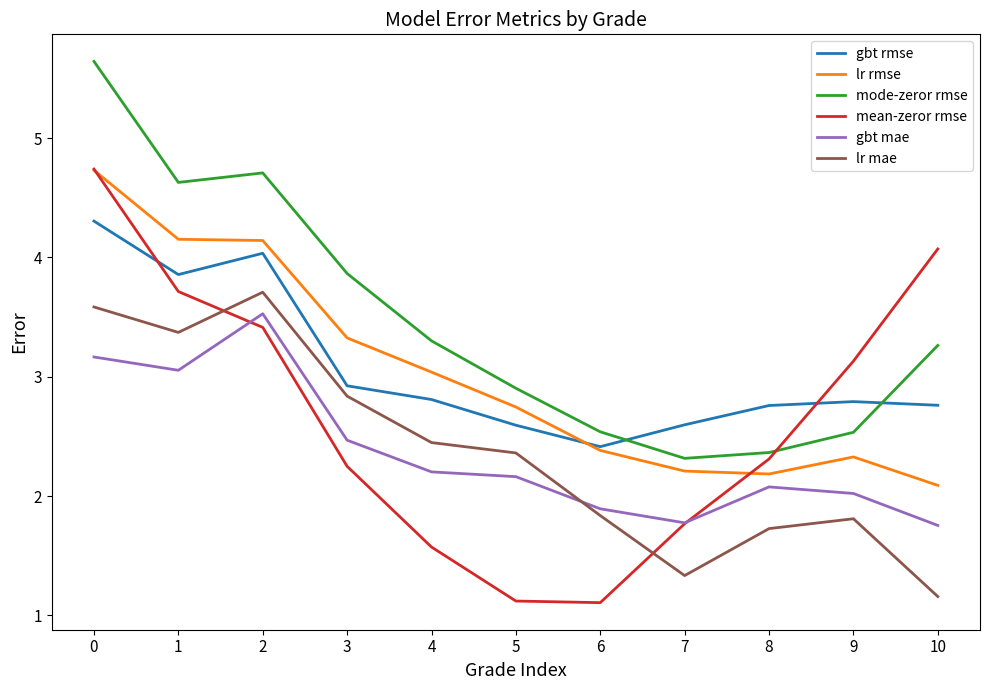

Does the chart have visible grid lines?

No